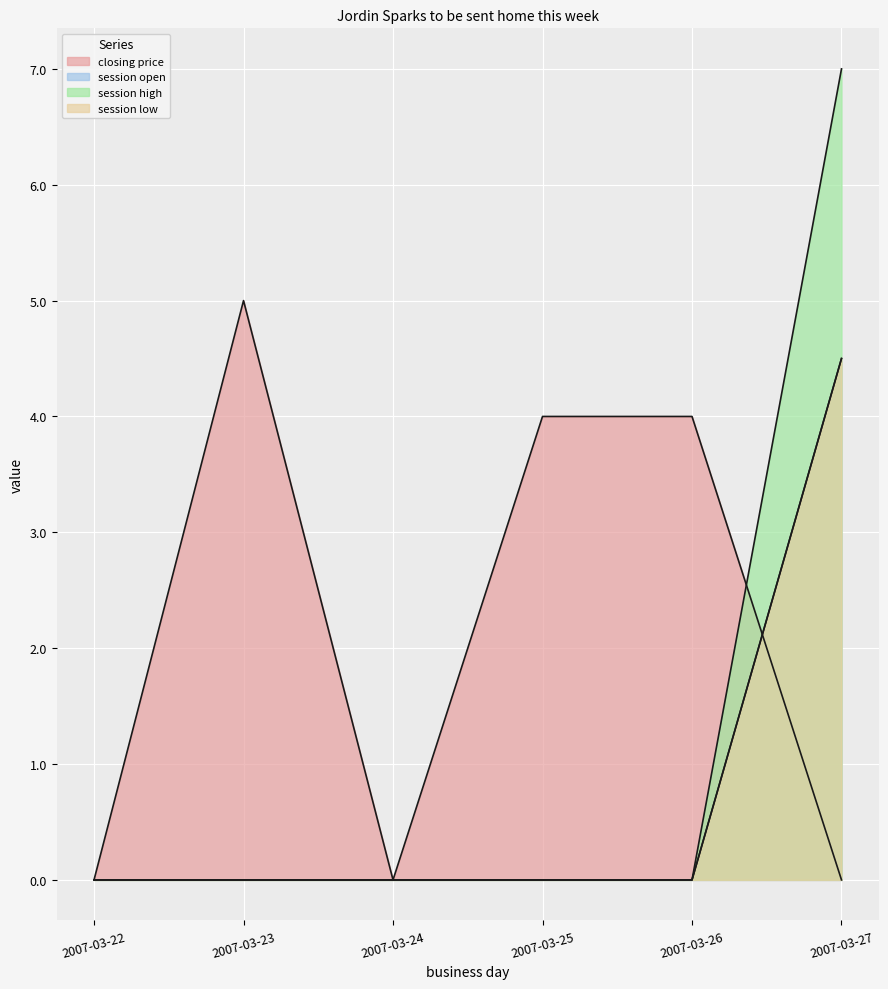

What is the maximum value for closing price?

5.0